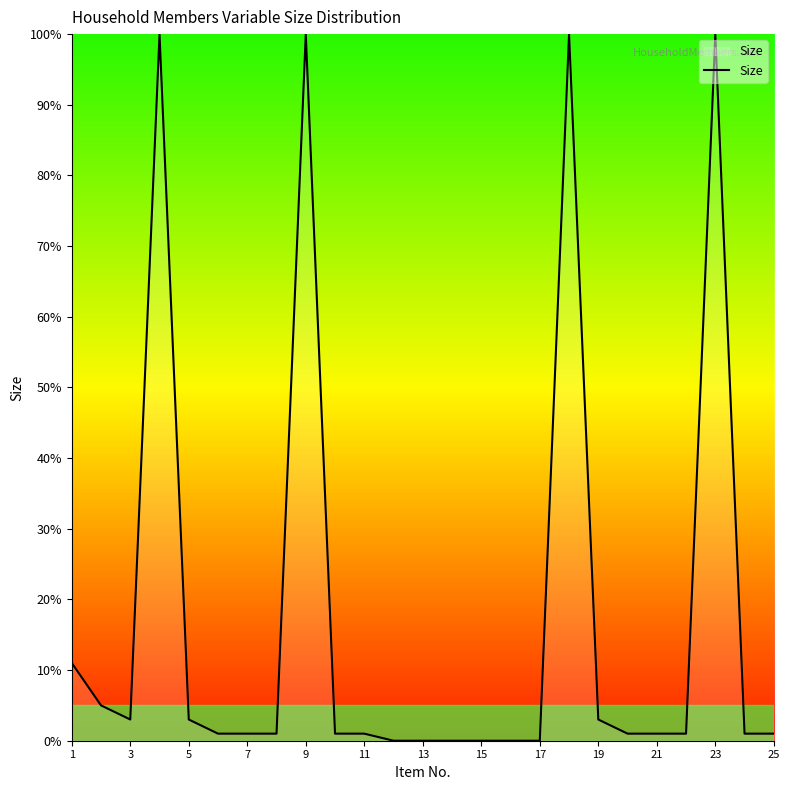

What is the difference between the maximum and minimum values?

100